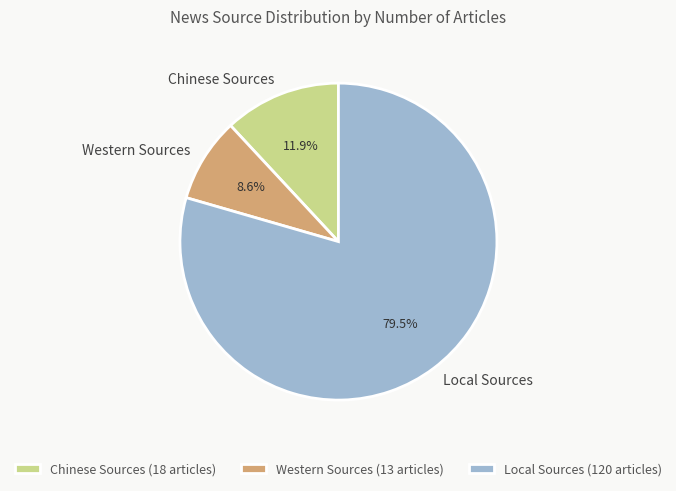

What percentage is the Western Sources slice, to the nearest percent?

9%